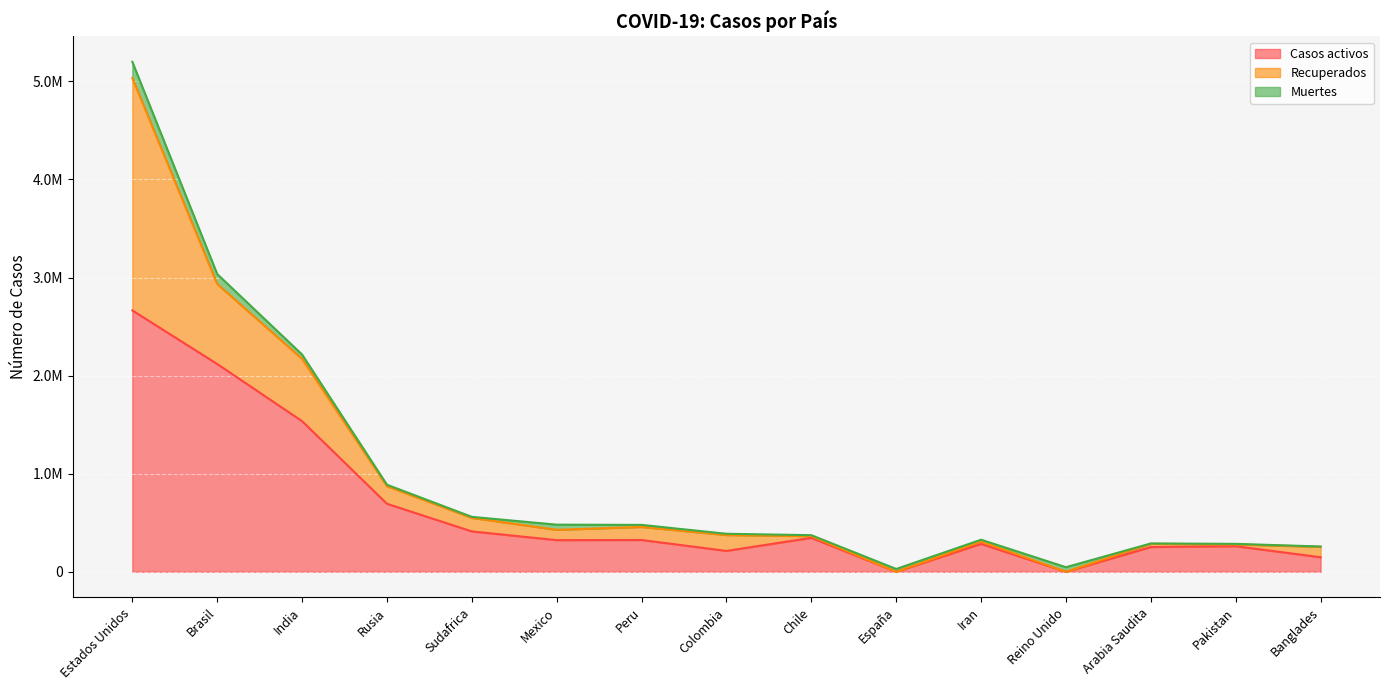

What is the difference between the second highest and second lowest values in the Muertes series?

97737